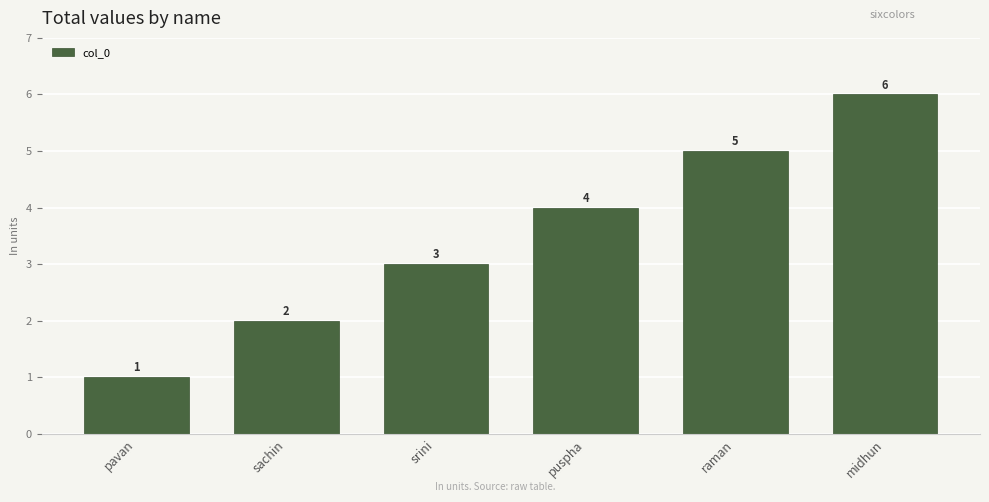

What is the approximate value at puspha?

4